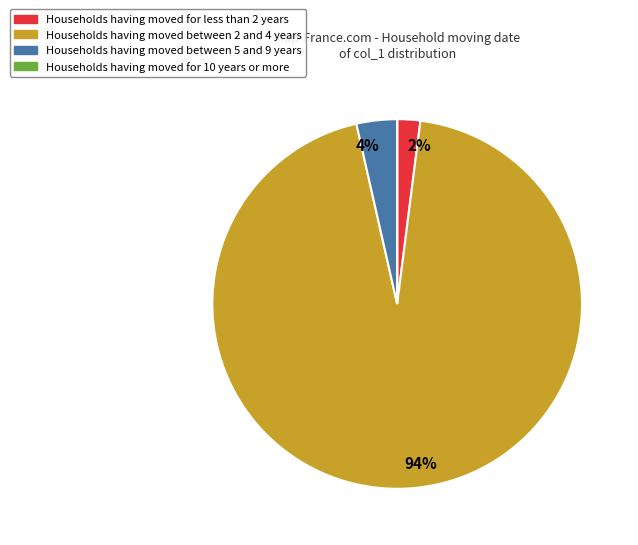

Is there a majority slice in this chart?

Yes